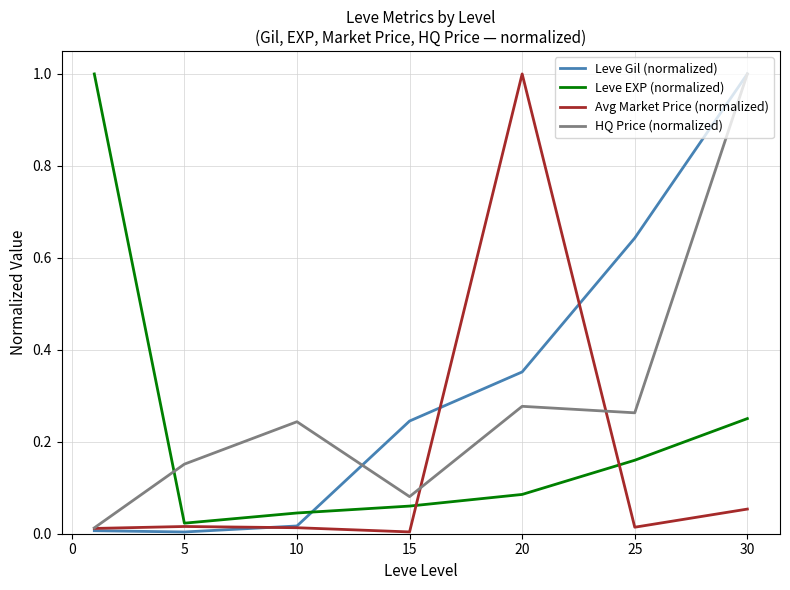

True or false: Leve EXP (normalized) has more than 1 interior local peaks.

False